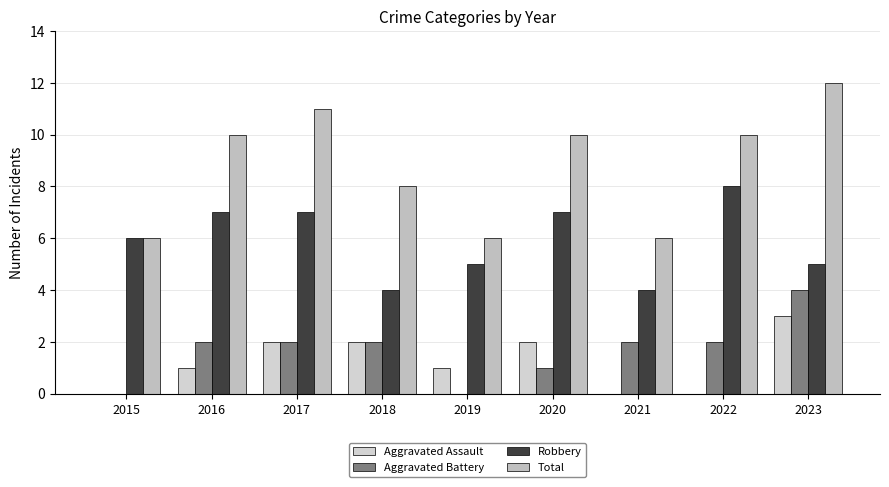

Which series has the widest spread of values?

Total